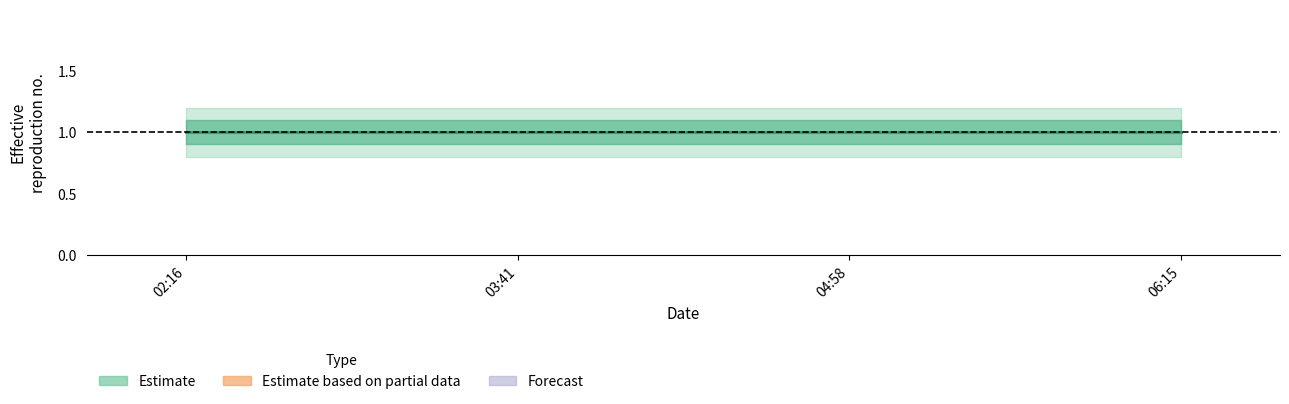

What is the label of the 2nd point from the left?

2019-07-30 03:41:00